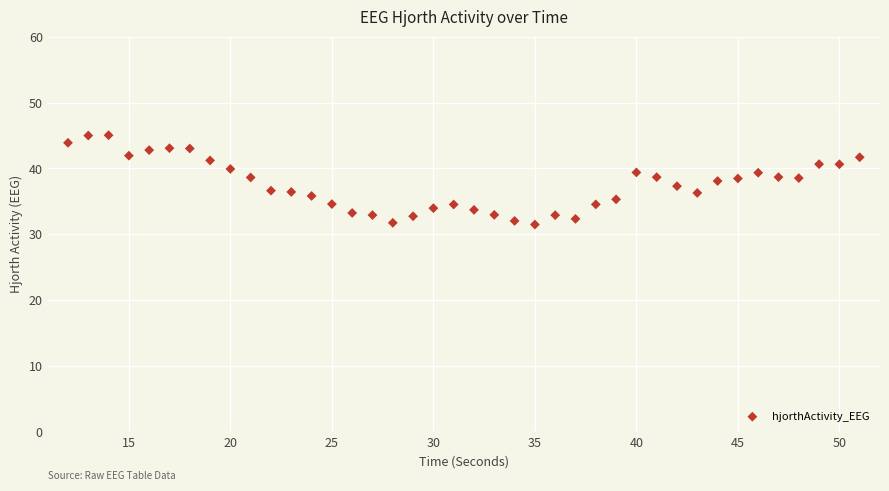

What is the range of Y values (max minus min)?

13.6